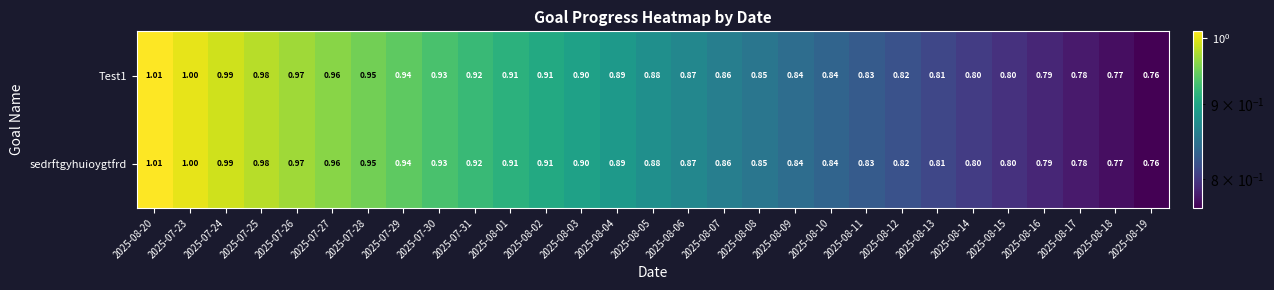

Is the value of Test1 at 2025-07-27 greater than the value of sedrftgyhuioygtfrd at 2025-08-20?

No